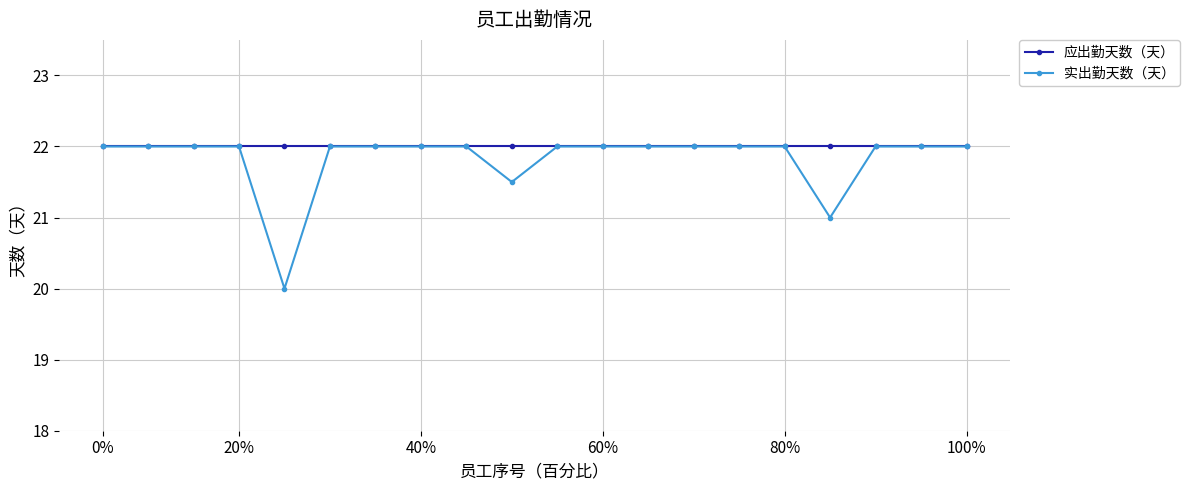

Reading left to right, extract all data points from this chart.

应出勤天数（天）: 22.0	22.0	22.0	22.0	22.0	22.0	22.0	22.0	22.0	22.0	22.0	22.0	22.0	22.0	22.0	22.0	22.0	22.0	22.0	22.0
实出勤天数（天）: 22.0	22.0	22.0	22.0	20.0	22.0	22.0	22.0	22.0	21.5	22.0	22.0	22.0	22.0	22.0	22.0	21.0	22.0	22.0	22.0